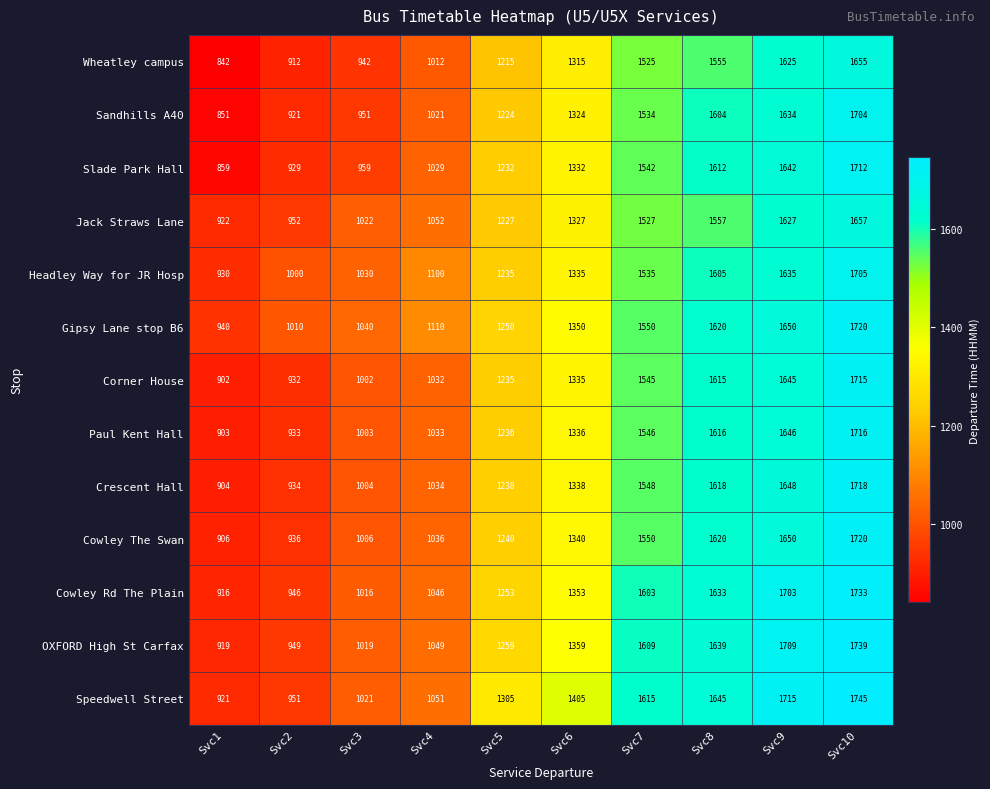

What is the sum of all Jack Straws Lane values?

12870